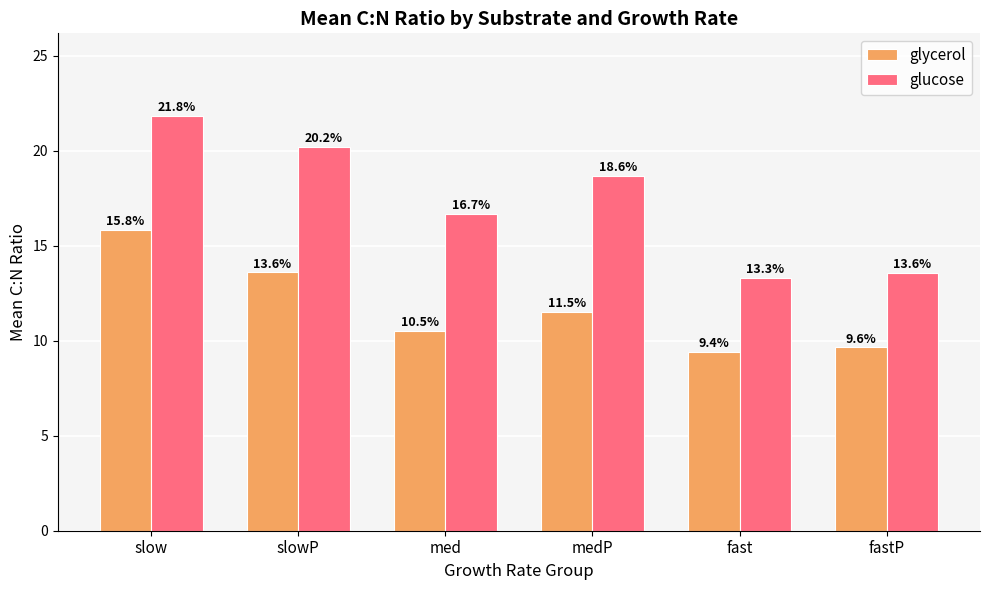

Rank the categories by glycerol value from highest to lowest.

slow, slowP, medP, med, fastP, fast